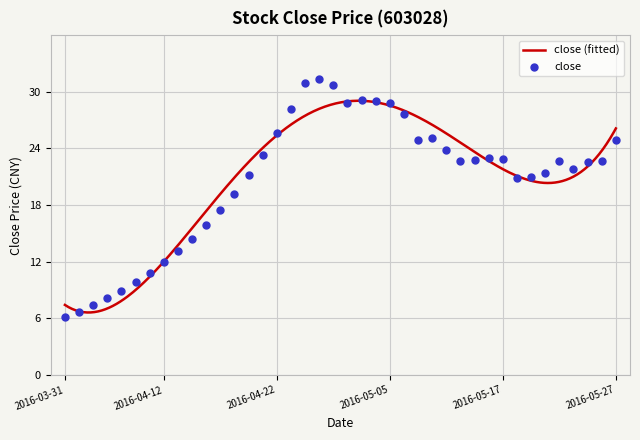

Between 2016-04-26 and 2016-05-06, which is larger?

2016-04-26